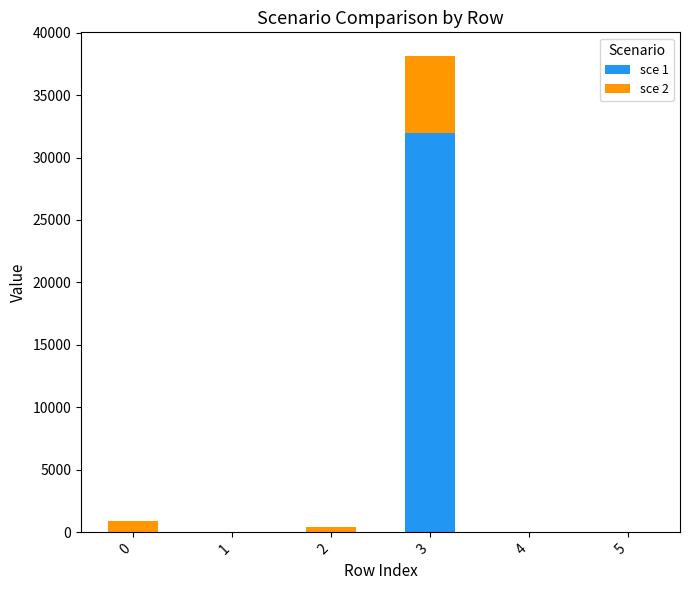

What is the total value across all series at 3?

38114.0